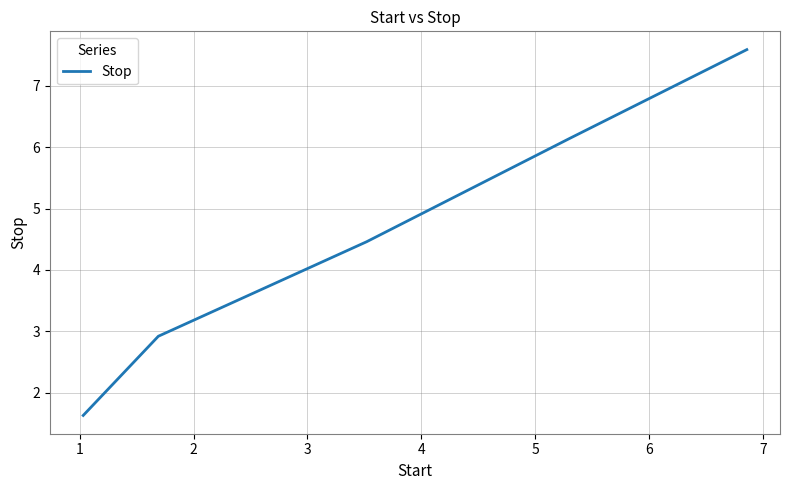

What is the sum of all values?

22.7